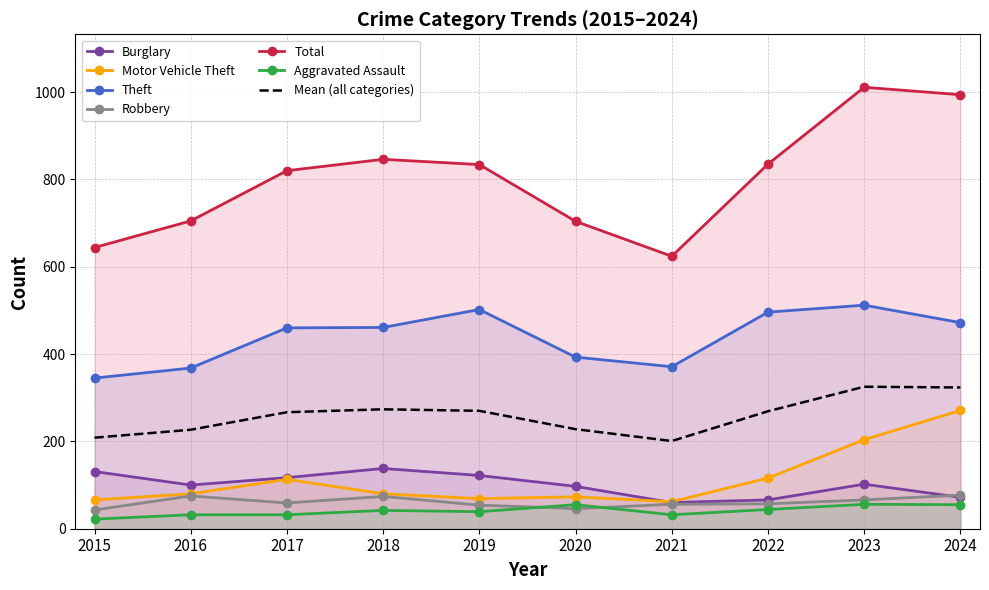

Which series changed the most between 2015 and 2024?

Total